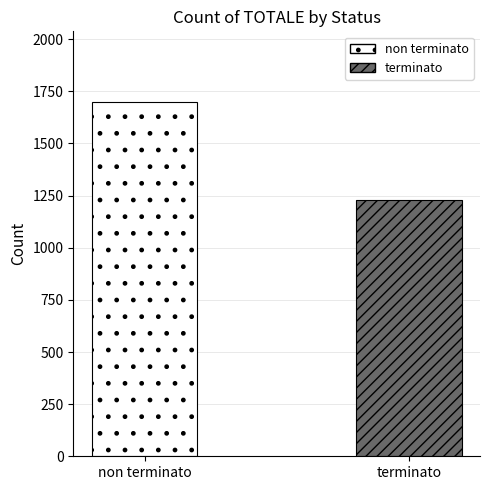

Which series has the widest spread of values?

non terminato